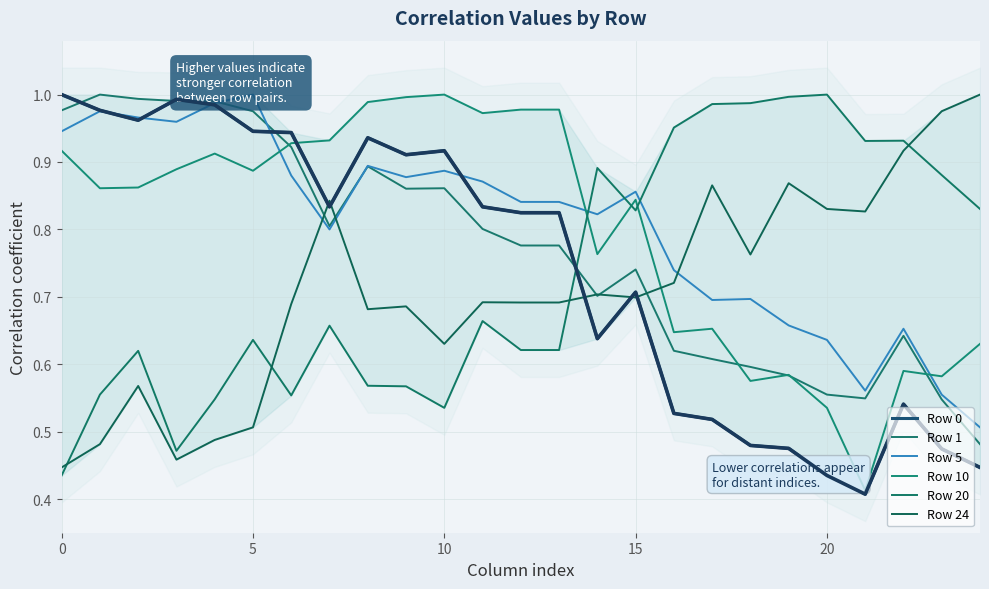

Reading left to right, extract all data points from this chart.

Row 0: 1.0	1.0	1.0	1.0	1.0	0.9	0.9	0.8	0.9	0.9	0.9	0.8	0.8	0.8	0.6	0.7	0.5	0.5	0.5	0.5	0.4	0.4	0.5	0.5	0.4
Row 1: 1.0	1.0	1.0	1.0	1.0	1.0	0.9	0.8	0.9	0.9	0.9	0.8	0.8	0.8	0.7	0.7	0.6	0.6	0.6	0.6	0.6	0.5	0.6	0.5	0.5
Row 5: 0.9	1.0	1.0	1.0	1.0	1.0	0.9	0.8	0.9	0.9	0.9	0.9	0.8	0.8	0.8	0.9	0.7	0.7	0.7	0.7	0.6	0.6	0.7	0.6	0.5
Row 10: 0.9	0.9	0.9	0.9	0.9	0.9	0.9	0.9	1.0	1.0	1.0	1.0	1.0	1.0	0.8	0.8	0.6	0.7	0.6	0.6	0.5	0.4	0.6	0.6	0.6
Row 20: 0.4	0.6	0.6	0.5	0.5	0.6	0.6	0.7	0.6	0.6	0.5	0.7	0.6	0.6	0.9	0.8	1.0	1.0	1.0	1.0	1.0	0.9	0.9	0.9	0.8
Row 24: 0.4	0.5	0.6	0.5	0.5	0.5	0.7	0.8	0.7	0.7	0.6	0.7	0.7	0.7	0.7	0.7	0.7	0.9	0.8	0.9	0.8	0.8	0.9	1.0	1.0